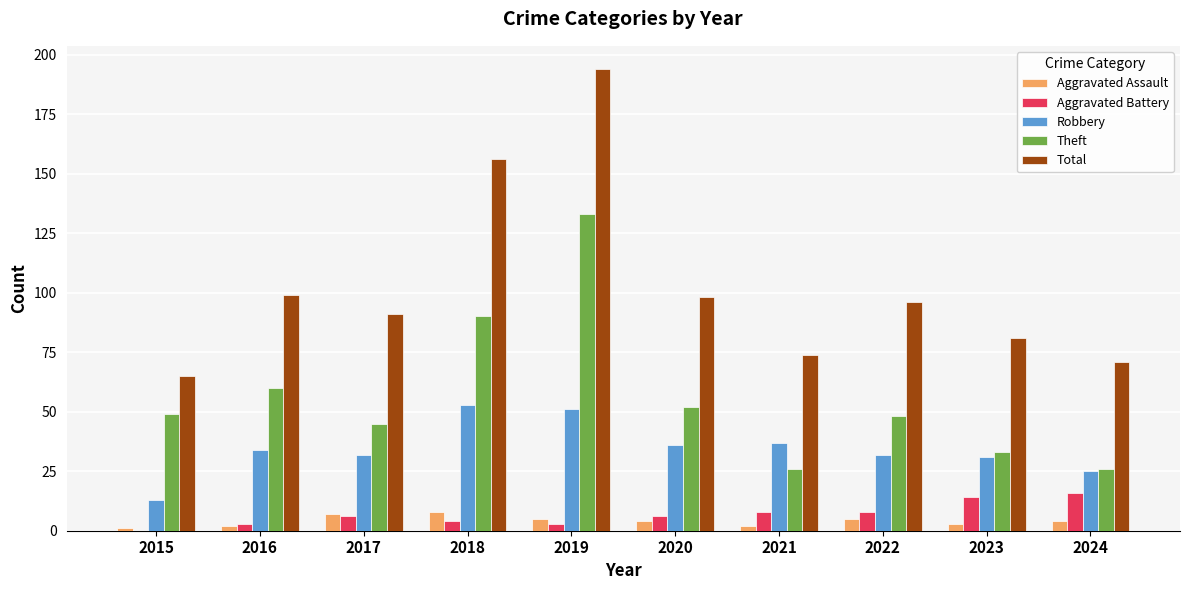

Is it true that Theft equals 60 at 2016?

True